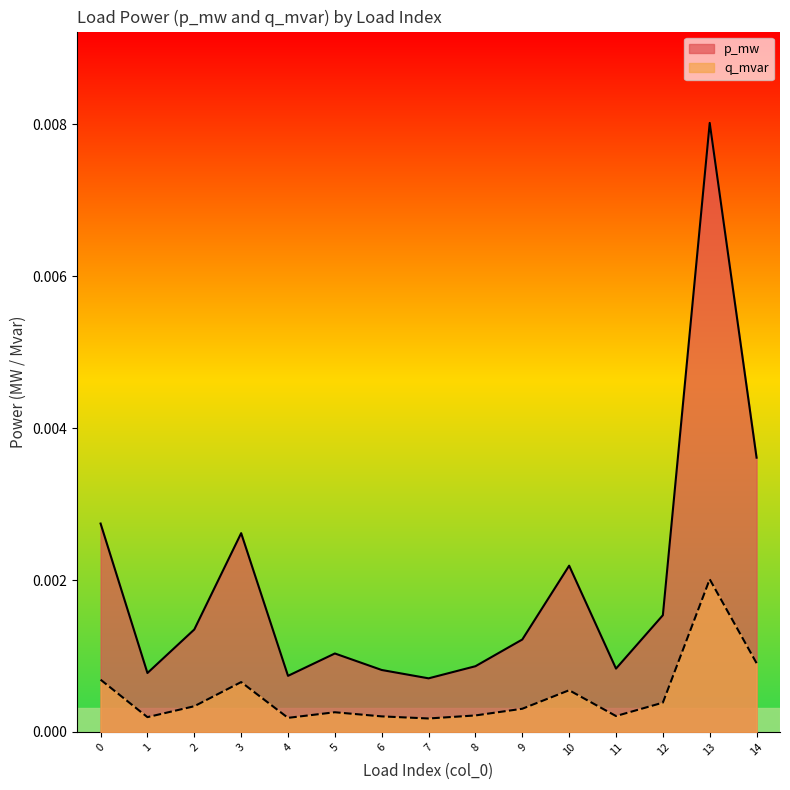

The p_mw series shows 0.0 at 5. True or false?

True